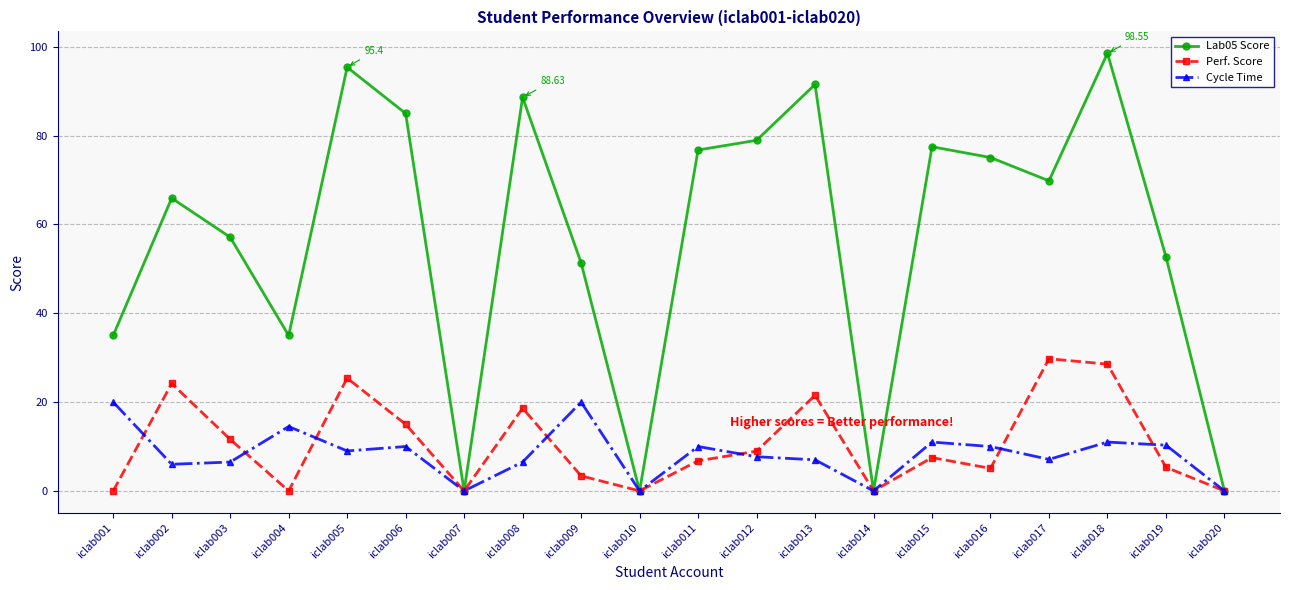

Which series has the largest range (max minus min)?

Lab05 Score